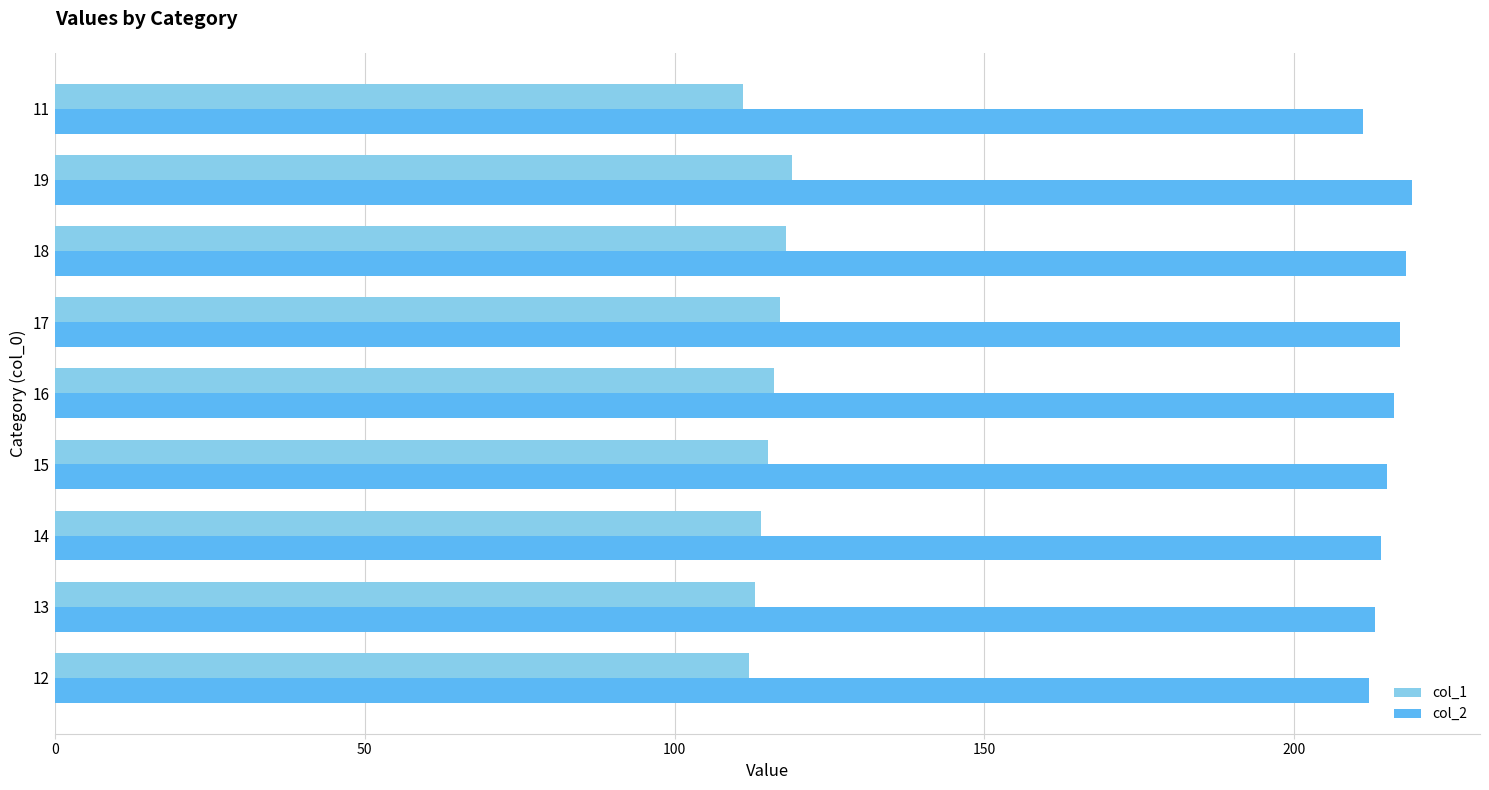

Is the value of col_2 at 15 greater than the value of col_1 at 16?

Yes